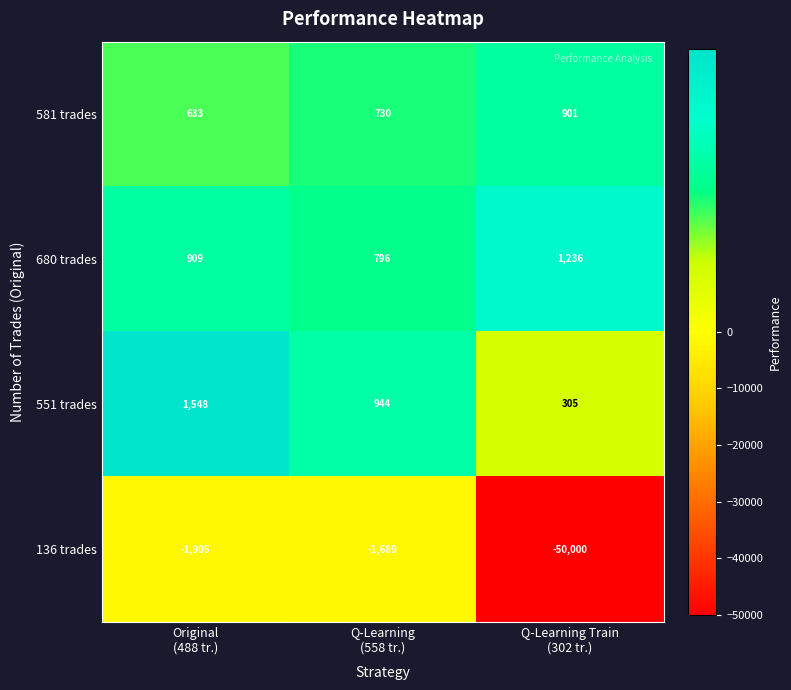

What is the maximum value shown in the chart?

1548